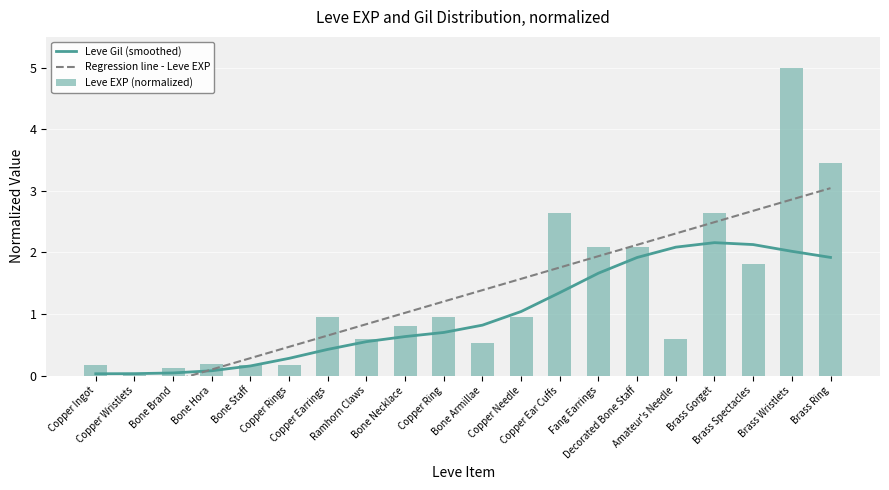

What position from the left is Brass Spectacles?

18